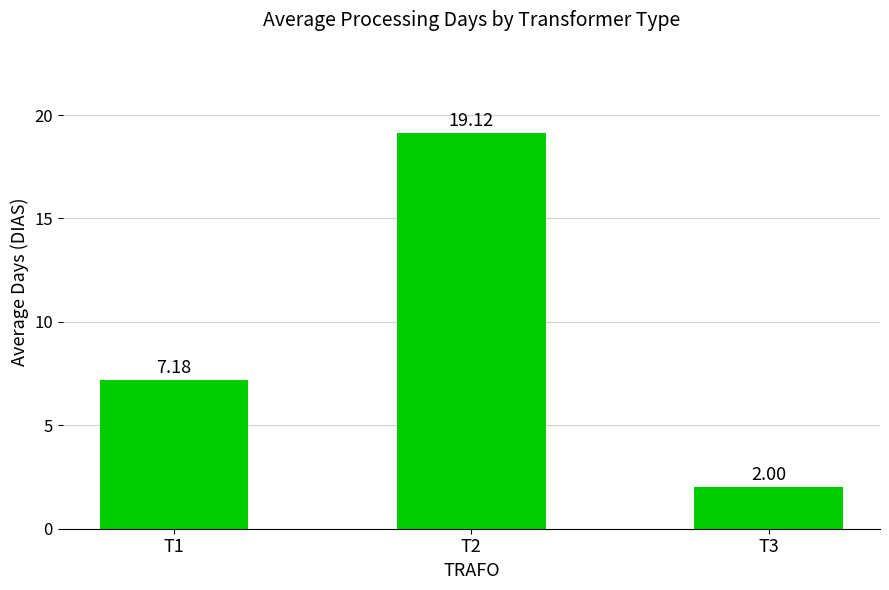

True or false: the data shows 7.2 at T1.

True